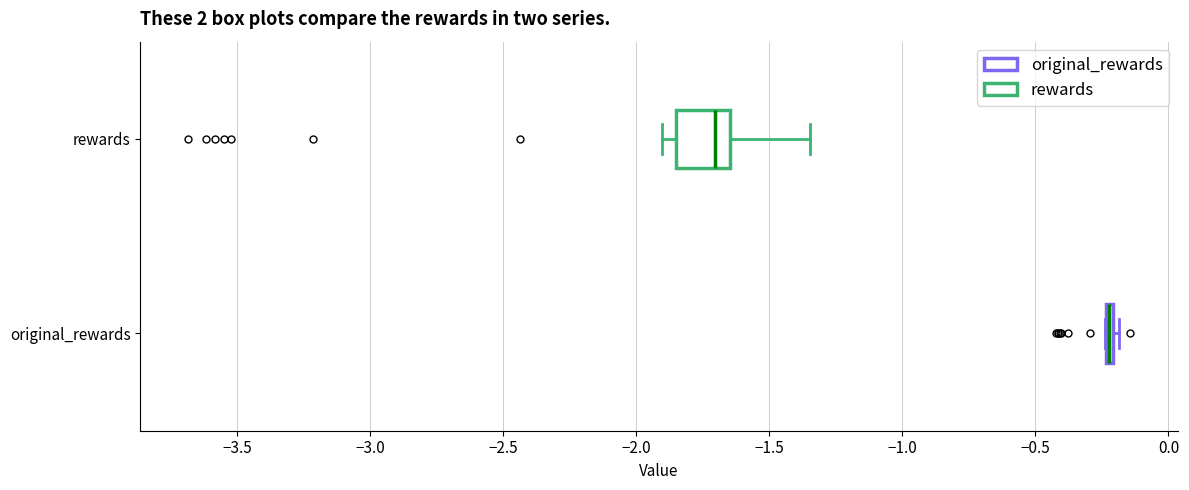

Comparing the boxes themselves (not the whiskers), which one is the widest?

rewards